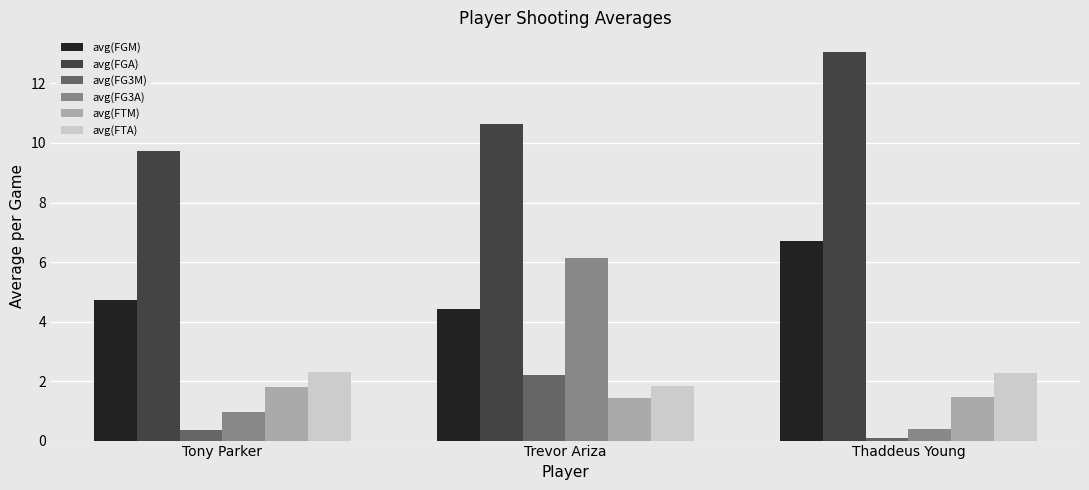

What are all the series names shown in the legend?

avg(FGM), avg(FGA), avg(FG3M), avg(FG3A), avg(FTM), avg(FTA)